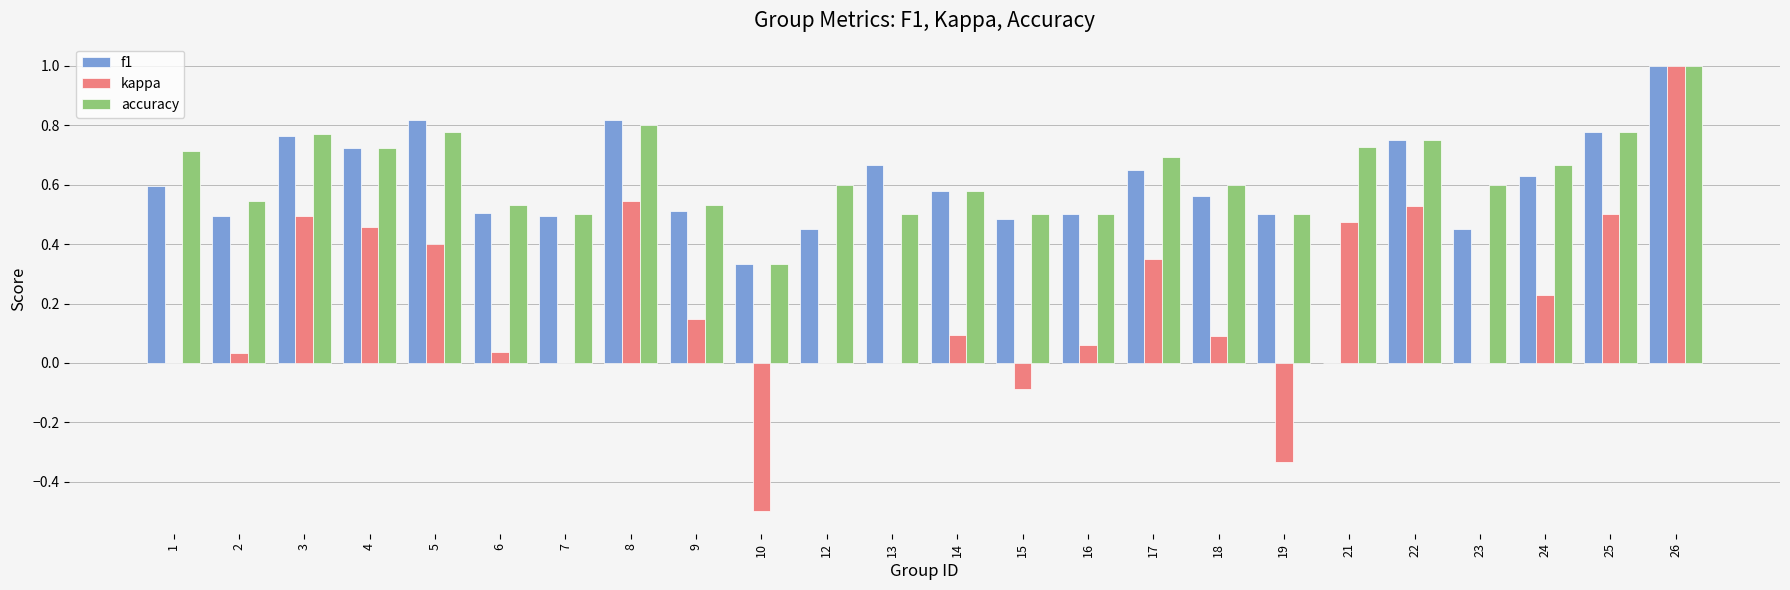

Which series changed the most between 2 and 4?

kappa